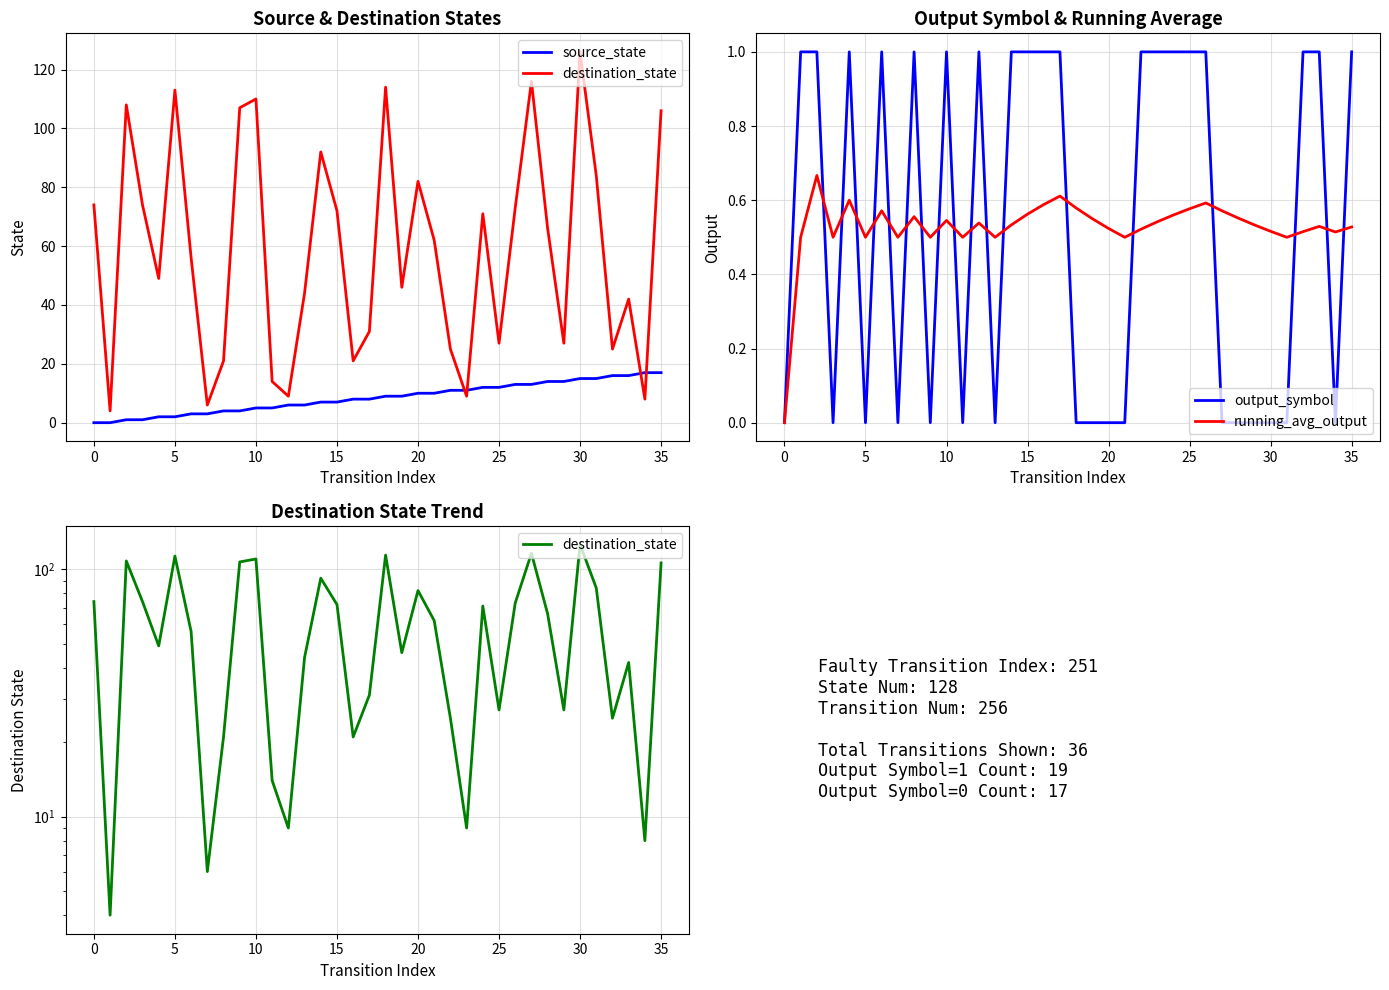

Which series has the largest total across all categories?

destination_state